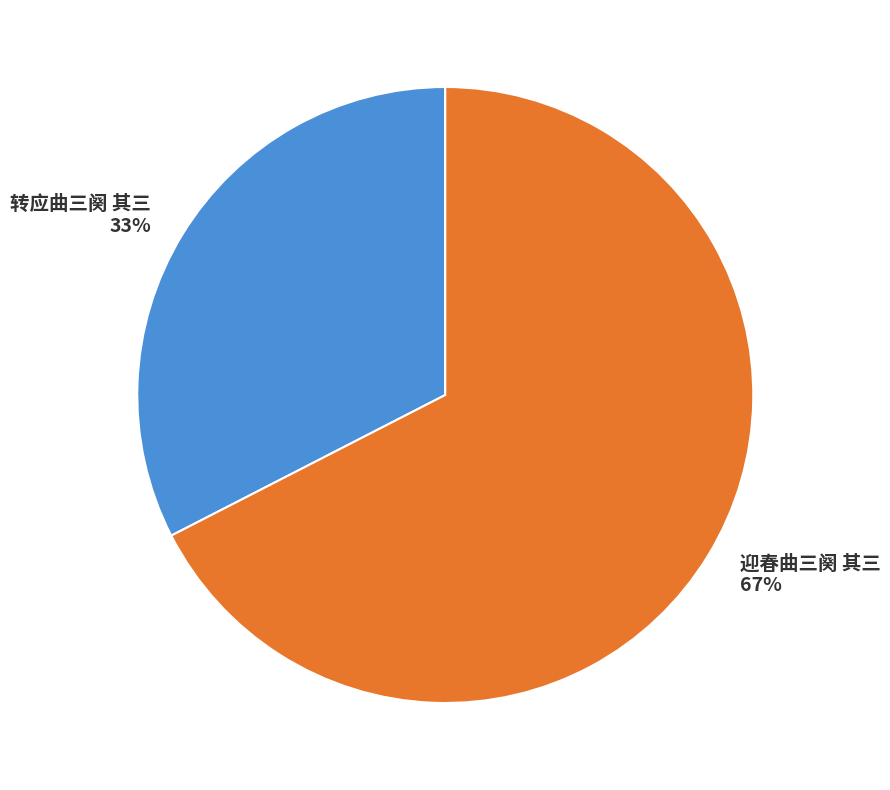

Which category has the biggest portion of the pie?

迎春曲三阕 其三